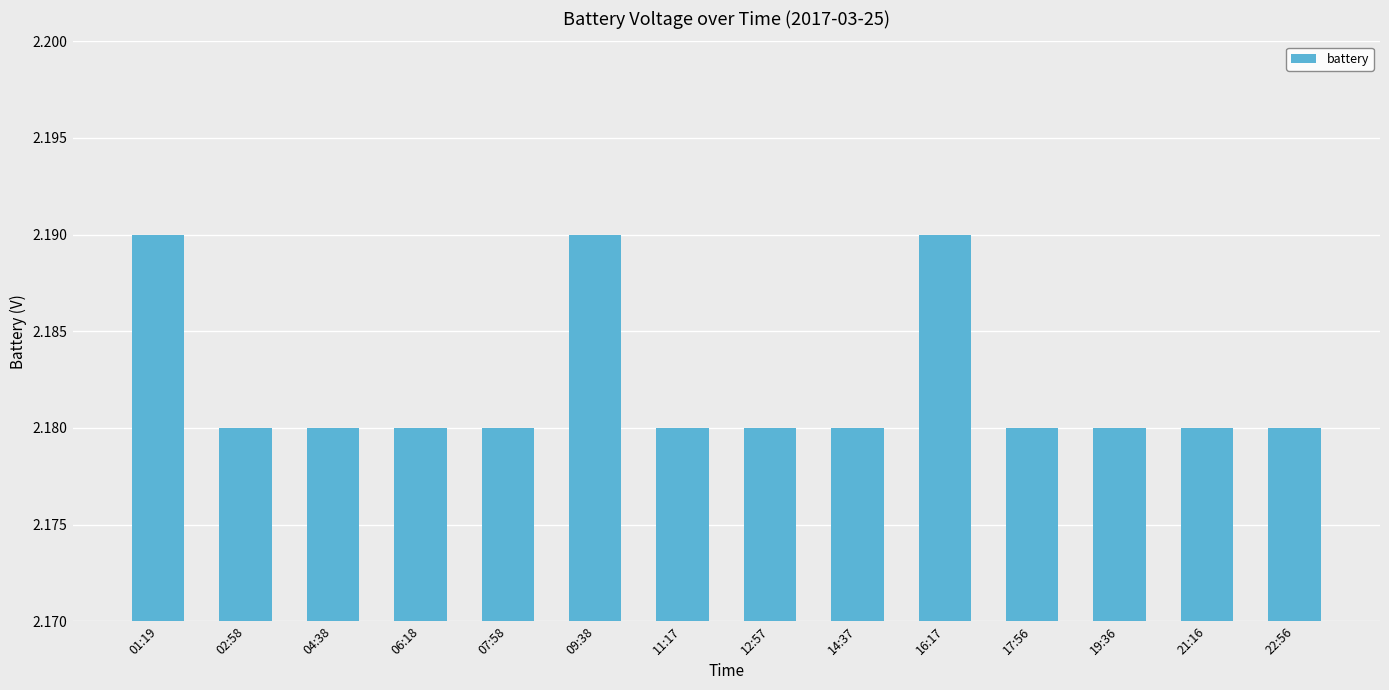

What position from the left is 02:58?

2